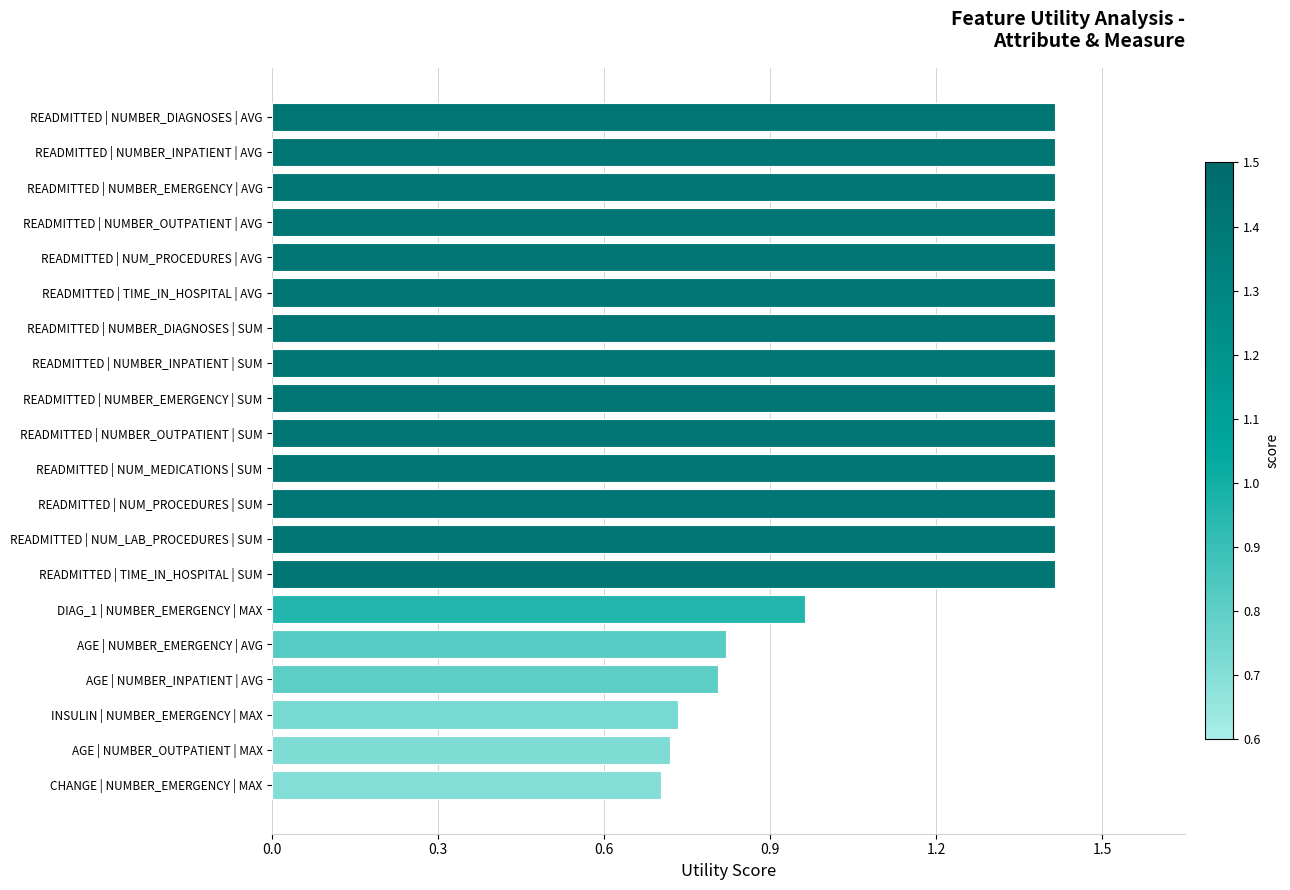

What is the greatest value displayed?

1.4